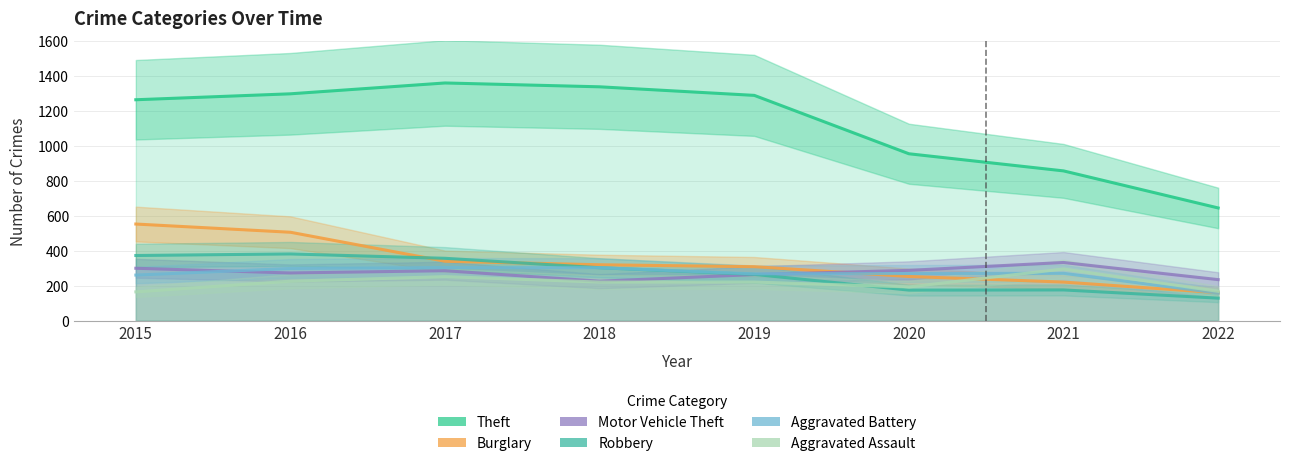

Is the value of Robbery at 2015 greater than the value of Theft at 2022?

No